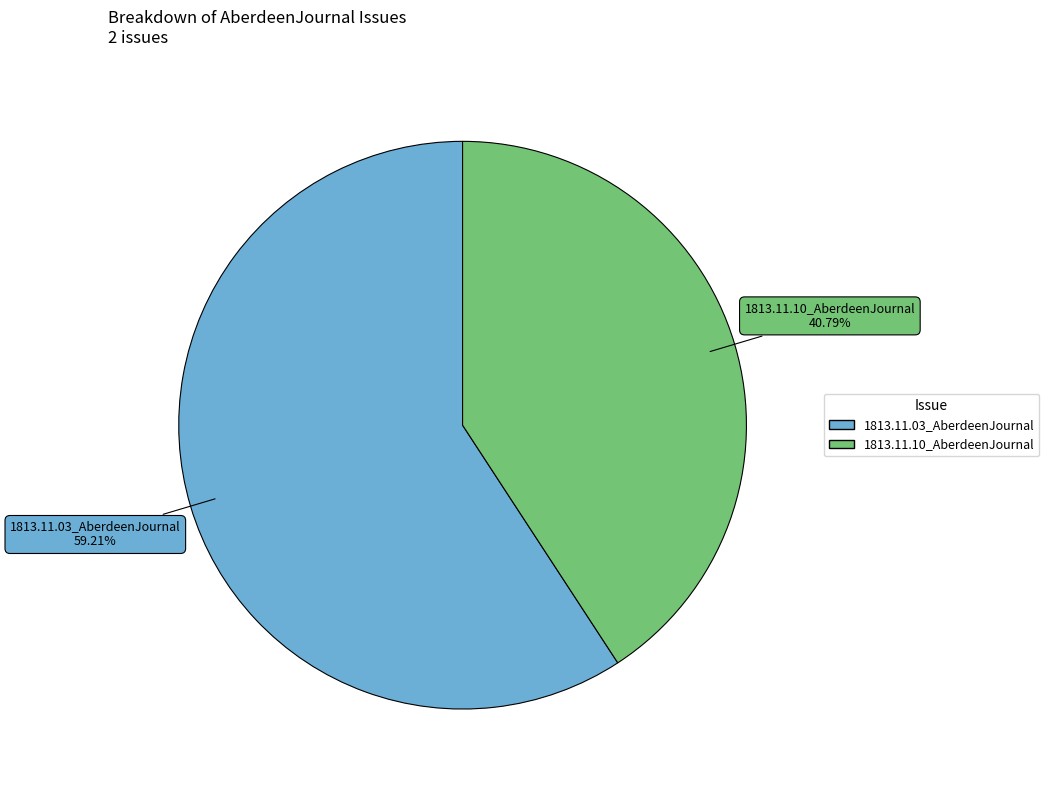

Which category accounts for the majority?

1813.11.03_AberdeenJournal